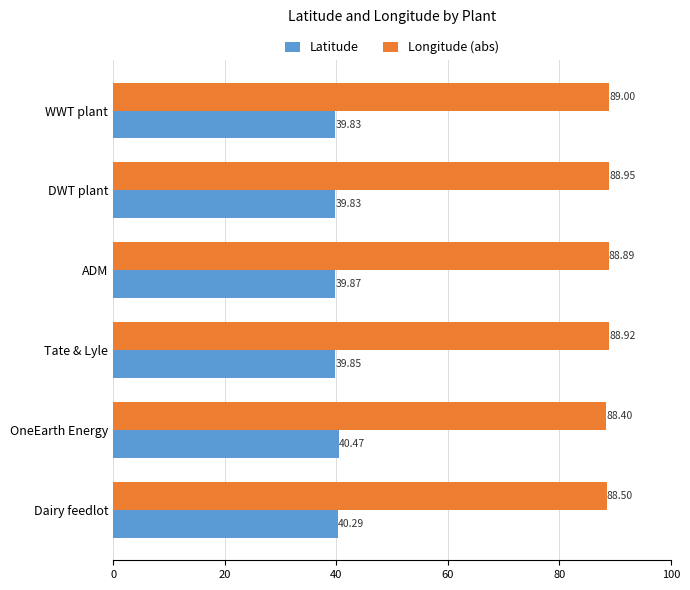

What is the average value of the Latitude series?

40.0